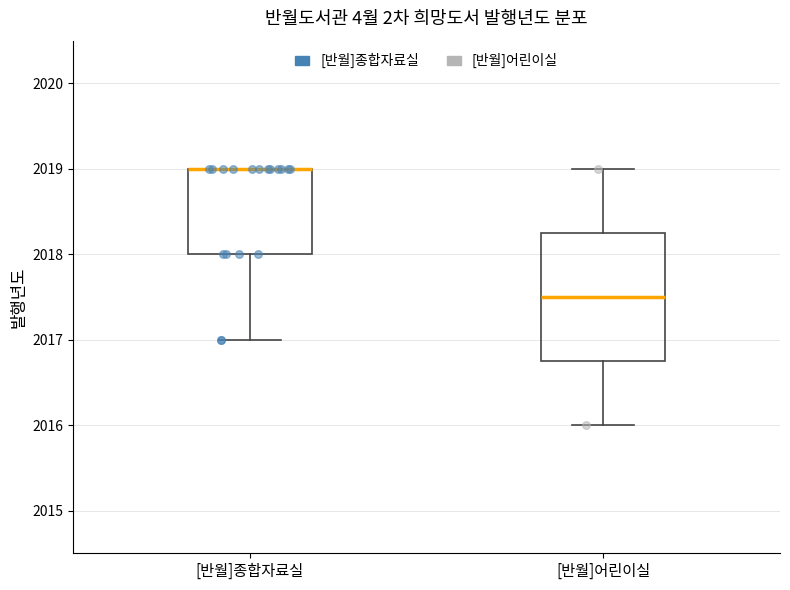

Where does the lower whisker of the box for [반월]종합자료실 end on the y-axis? The values are not printed on the chart, so give them approximately, as read against the axis.

2017.0